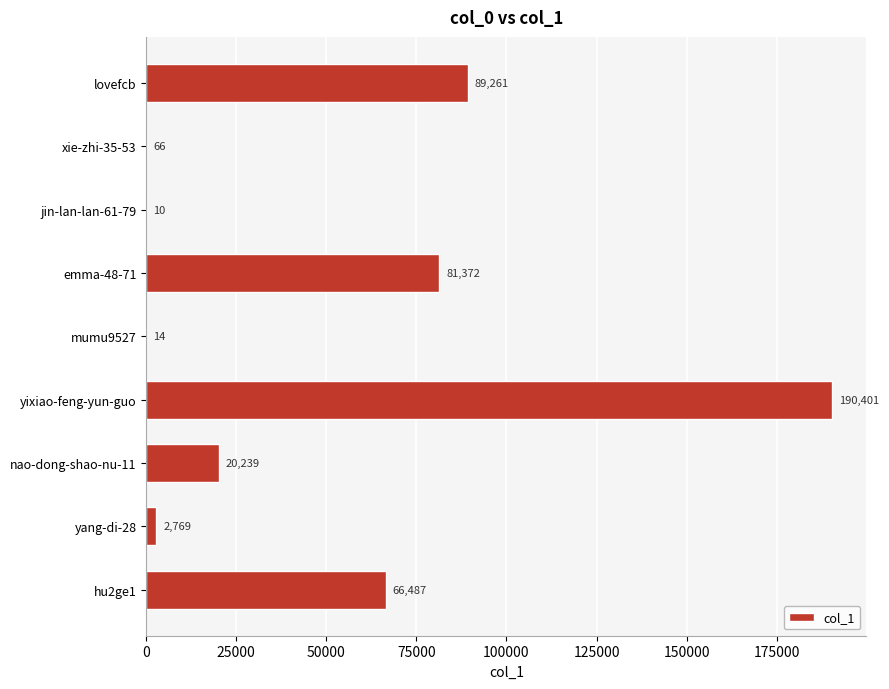

What is the sum of the values at yang-di-28 and hu2ge1?

69256